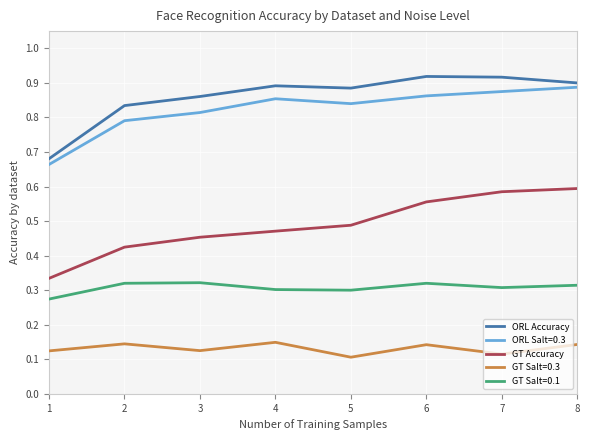

Between 1 and 7, which series saw the biggest shift?

GT Accuracy